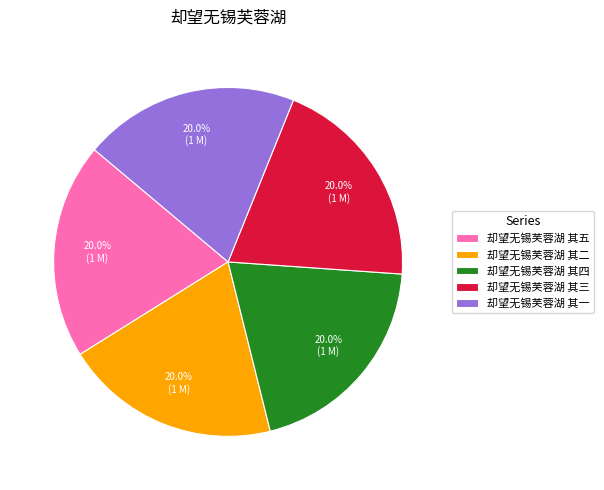

Is there any slice that represents more than half of the pie?

No